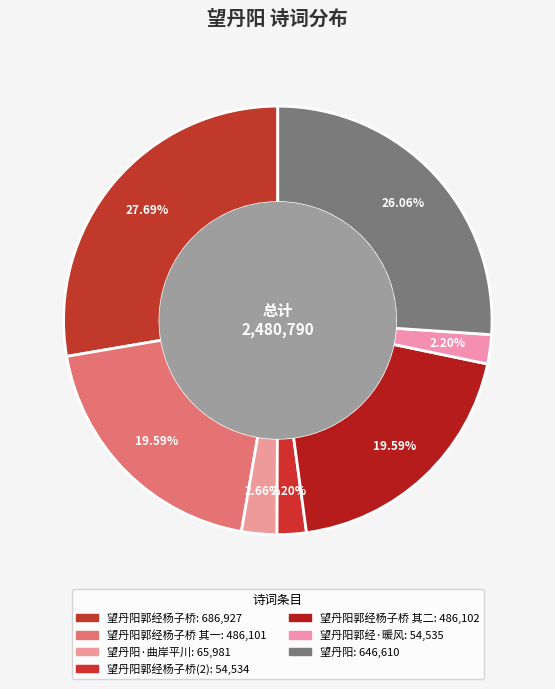

How many segments does this pie chart have?

7